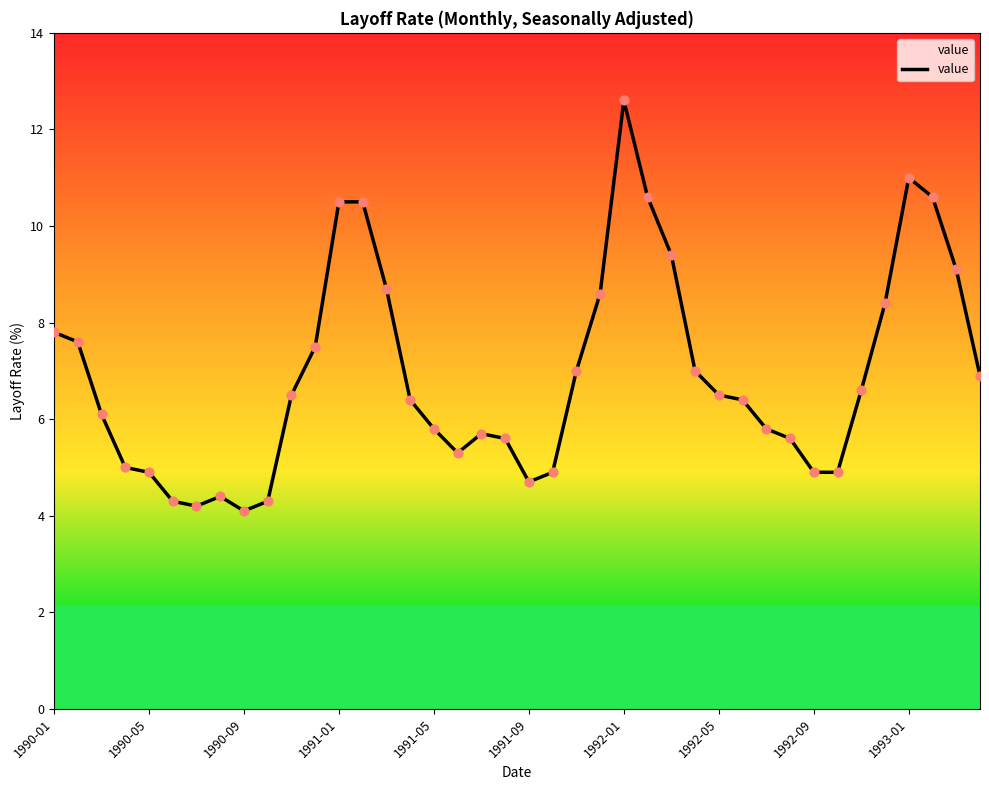

What is the minimum value shown in the chart?

4.1